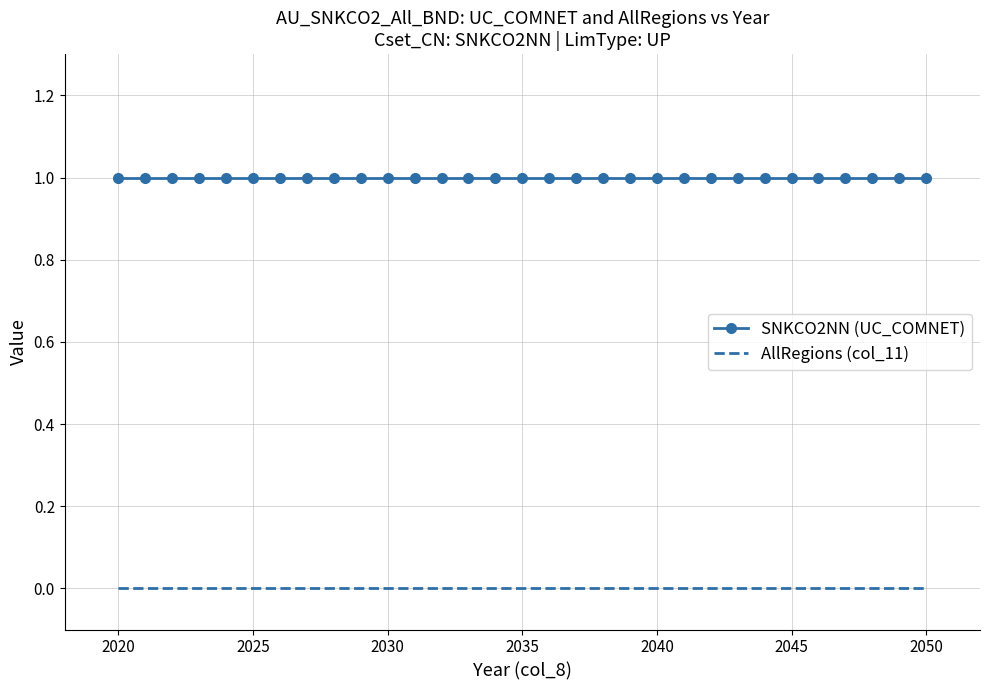

Which series has the largest total across all categories?

SNKCO2NN (UC_COMNET)